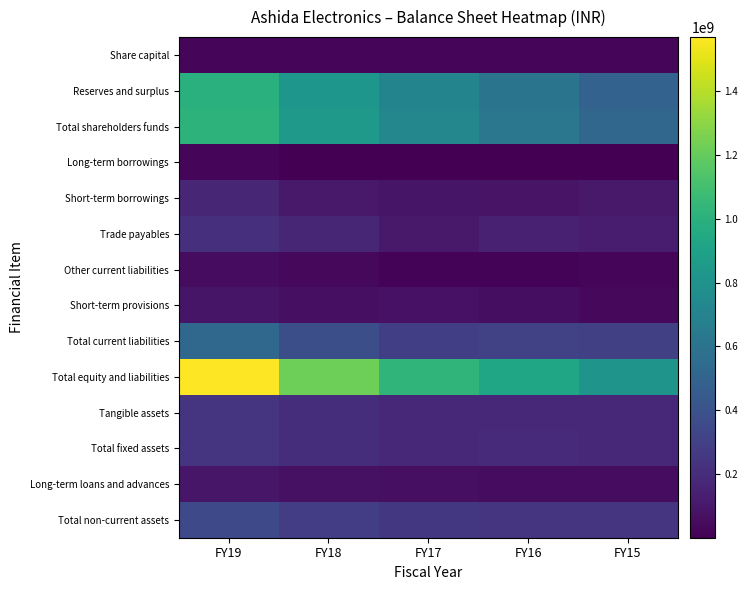

At which category is the sum across all series the highest?

FY19